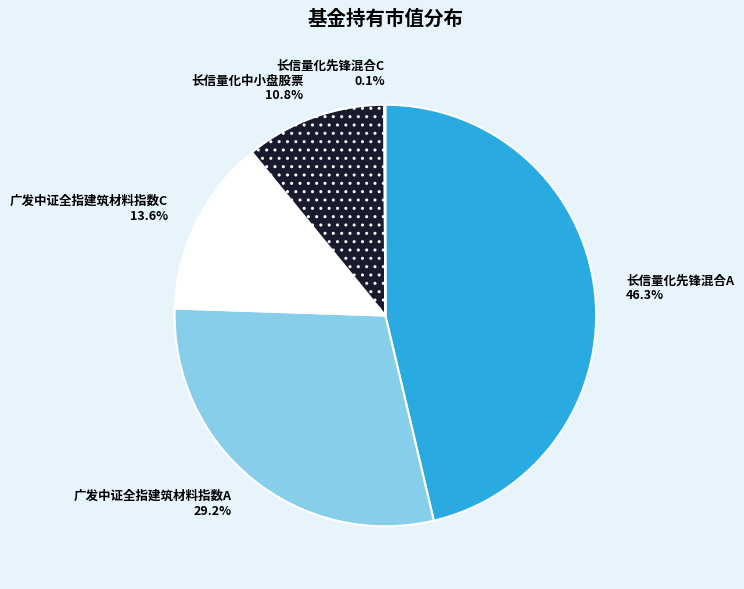

The 长信量化中小盘股票 slice represents 3% of the pie. True or false?

False